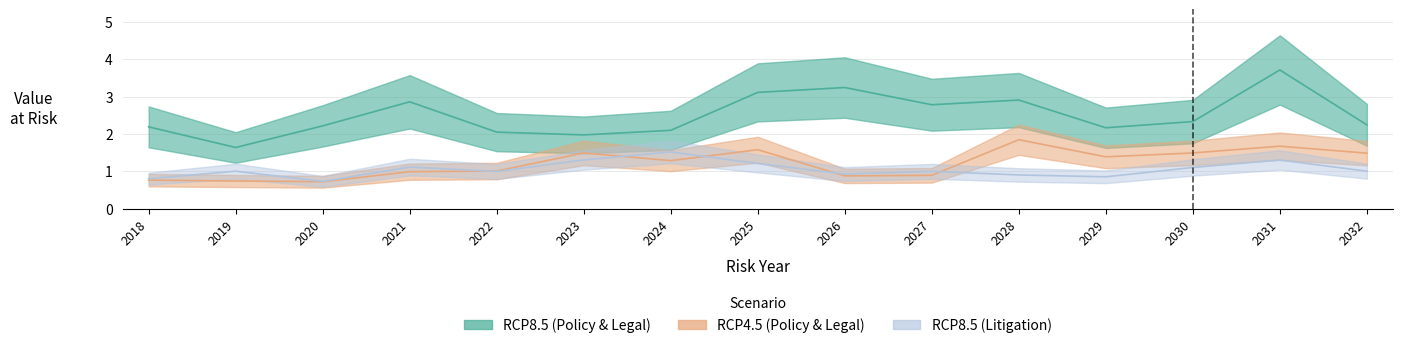

Reading left to right, transcribe all the data shown in this chart.

RCP8.5: 2.2	1.6	2.2	2.9	2.0	2.0	2.1	3.1	3.2	2.8	2.9	2.2	2.3	3.7	2.2
RCP4.5: 0.8	0.7	0.7	1.0	1.0	1.5	1.3	1.6	0.9	0.9	1.8	1.4	1.5	1.7	1.5
Litigation_RCP8.5: 0.8	1.0	0.7	1.1	1.0	1.3	1.5	1.2	0.9	1.0	0.9	0.8	1.1	1.3	1.0